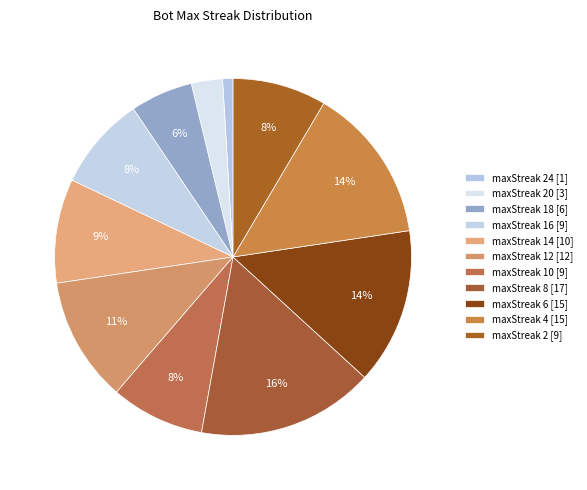

How many slices are in this pie chart?

11